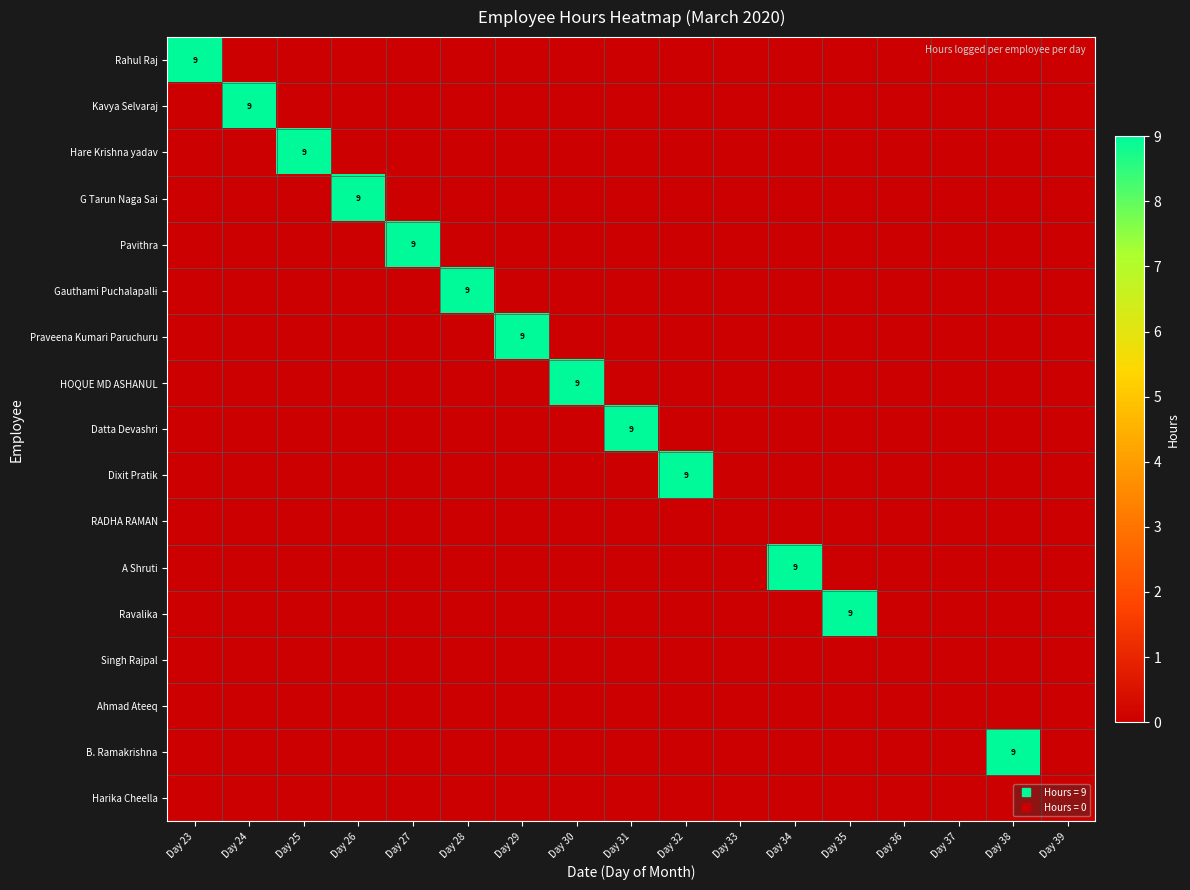

What is the total value across all series at Day 26?

9